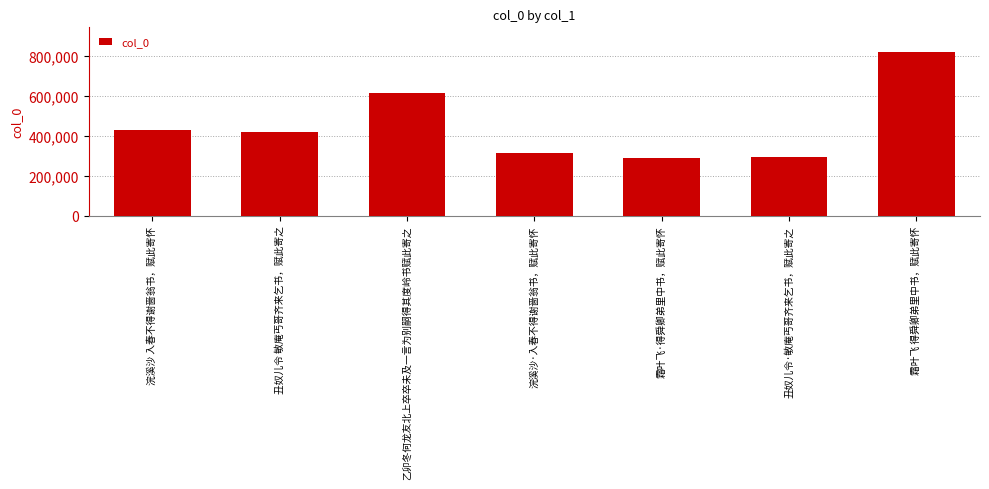

How many bars are there in total?

7